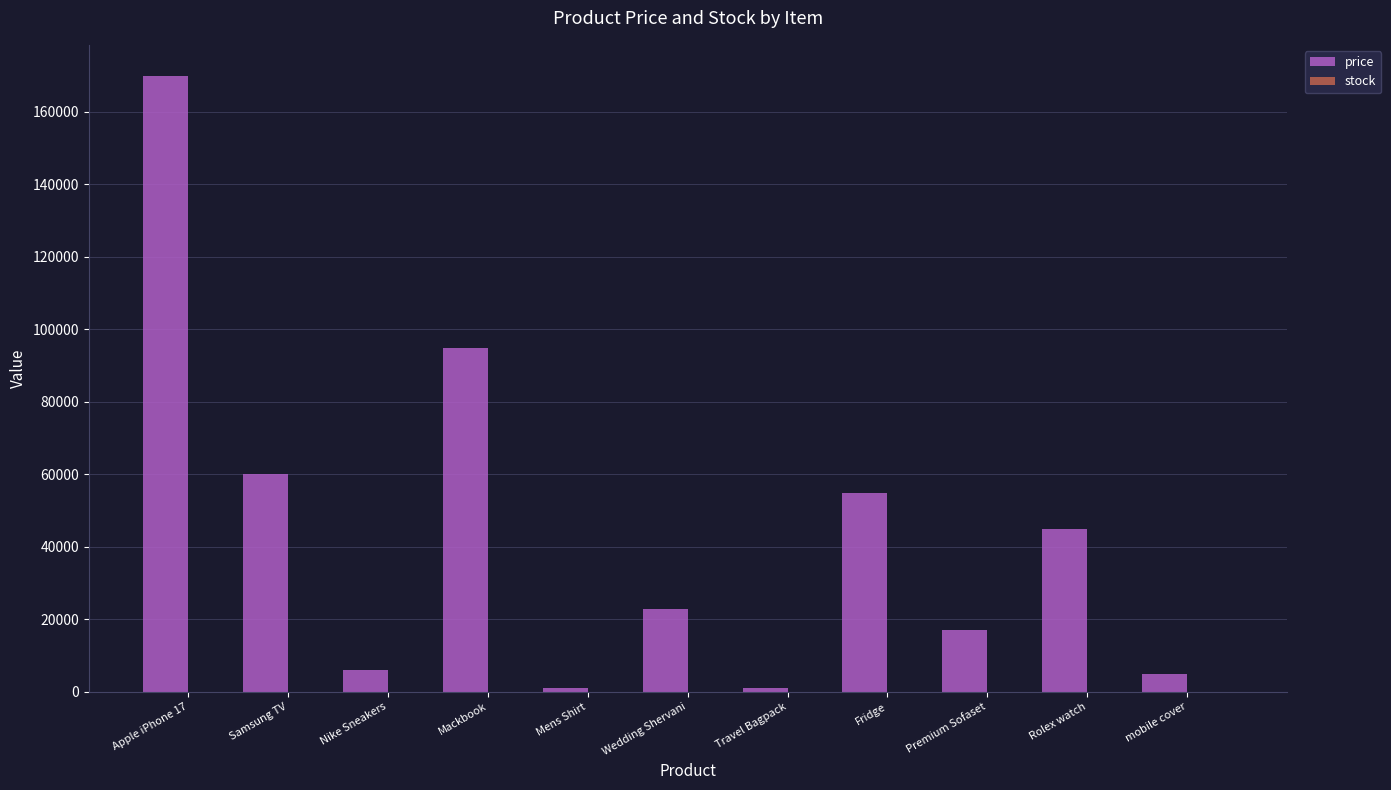

Which series has the largest total across all categories?

price